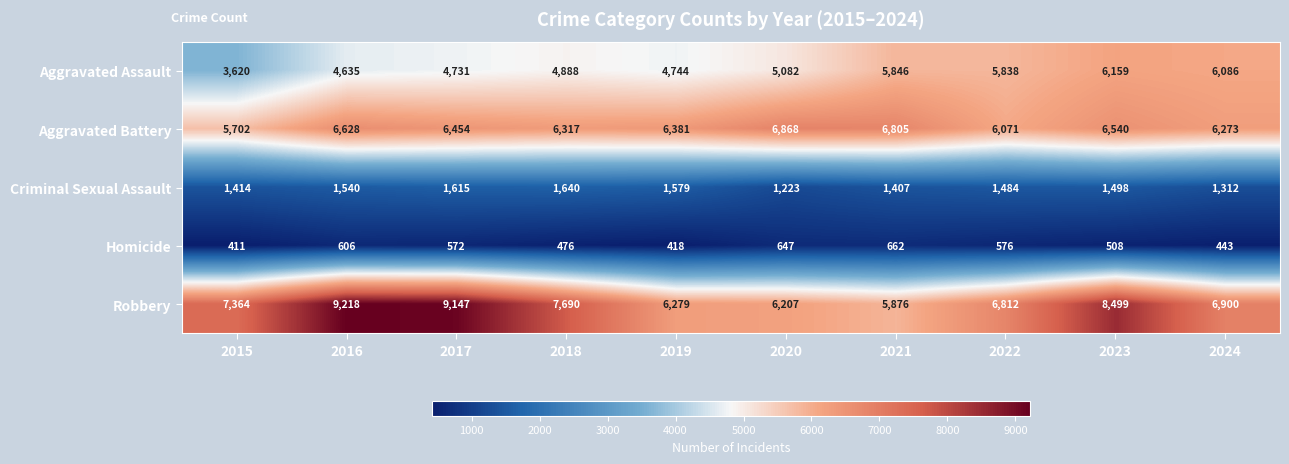

At which category is the sum across all series the highest?

2023